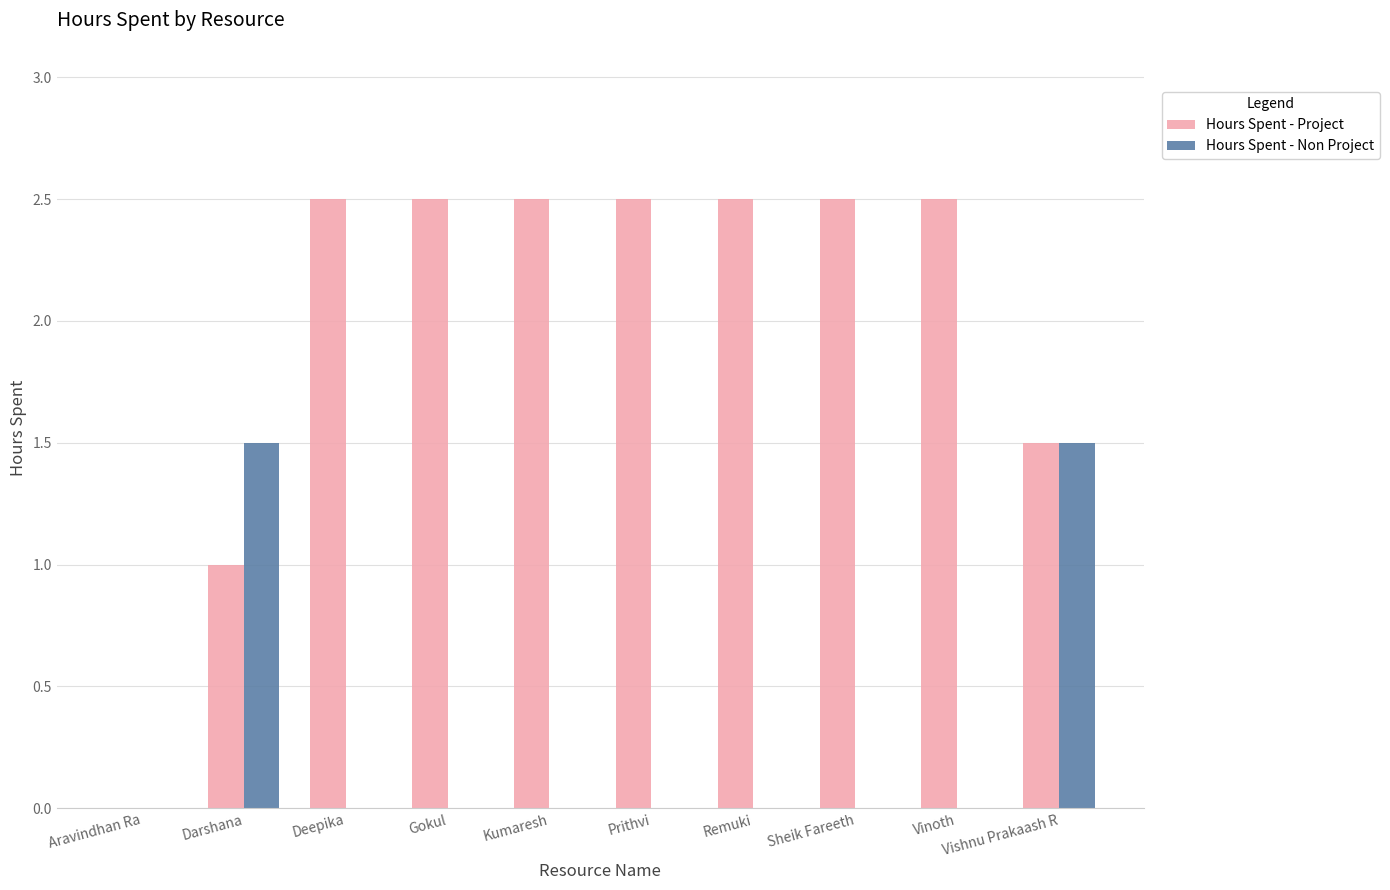

Does the chart contain stacked bars?

No